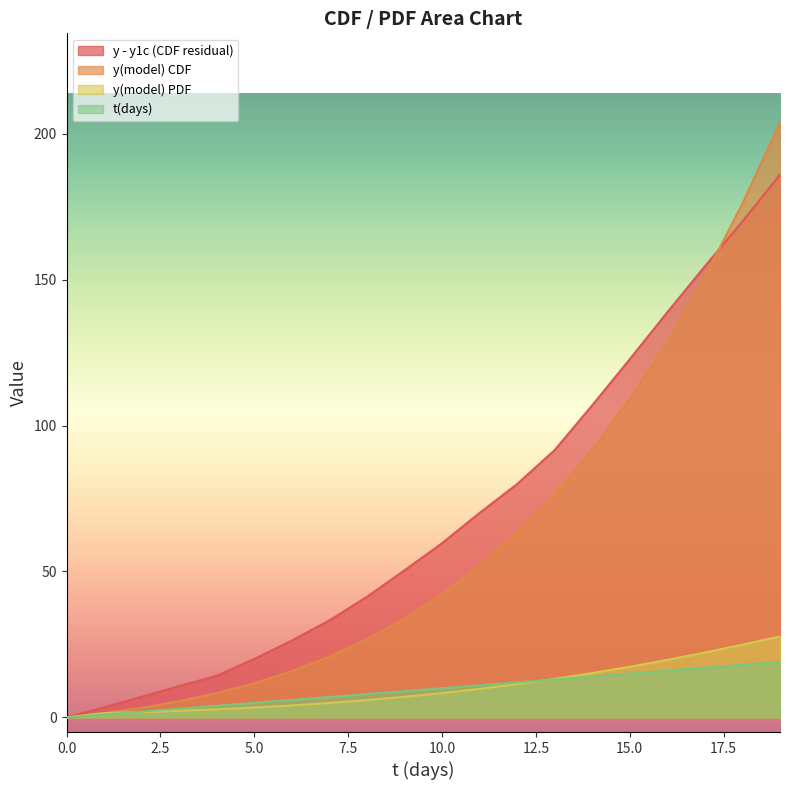

The value of y(model) at 1 is 1.0. True or false?

False